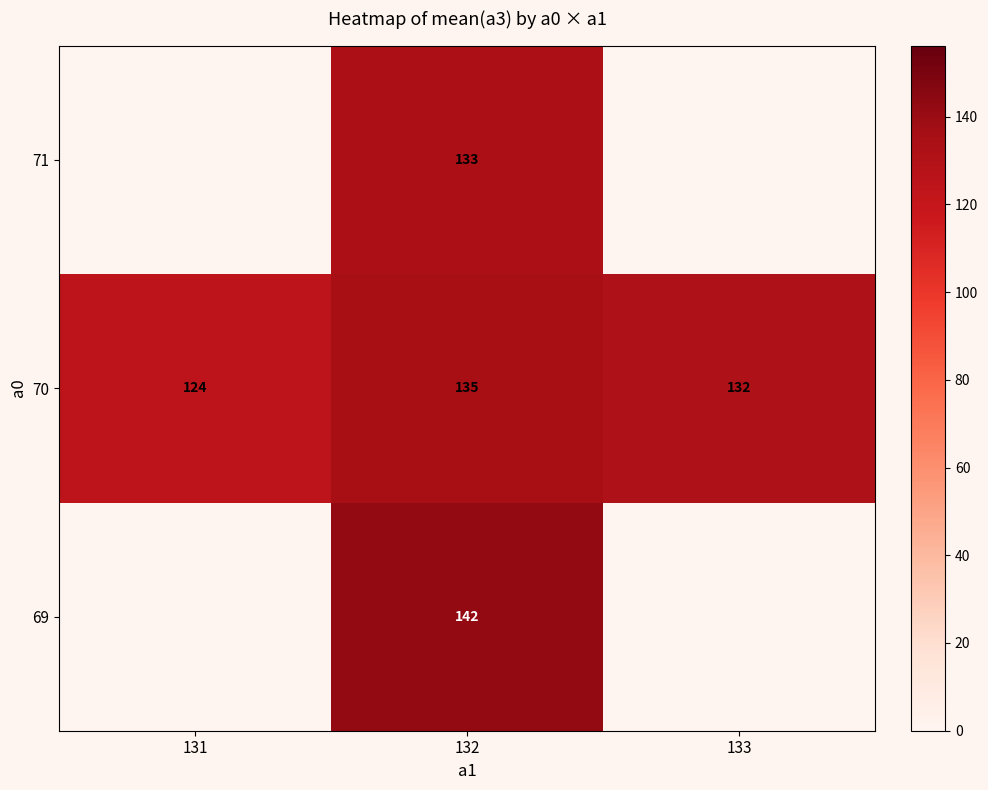

What is the sum of the 70 values at 131 and 132?

259